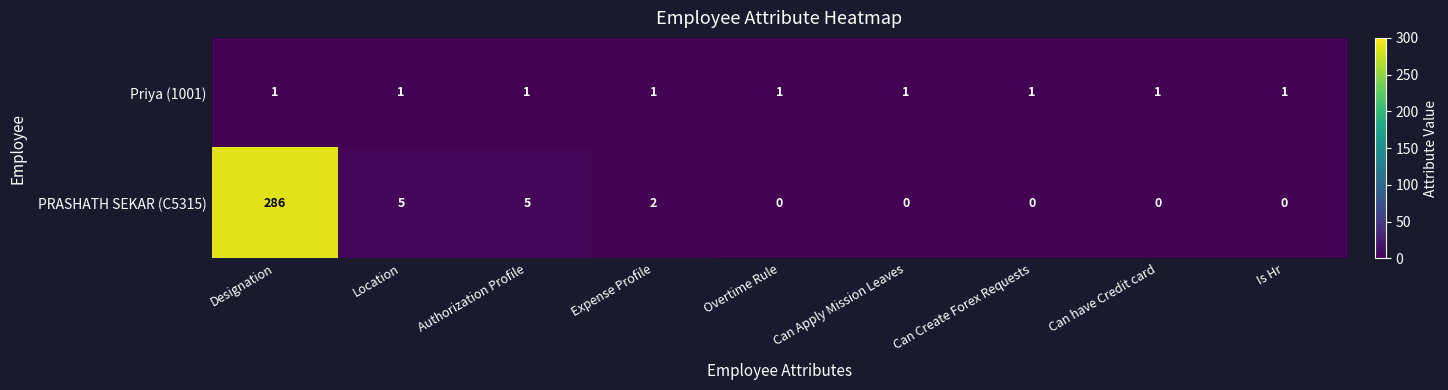

At which category is the sum across all series the highest?

Designation